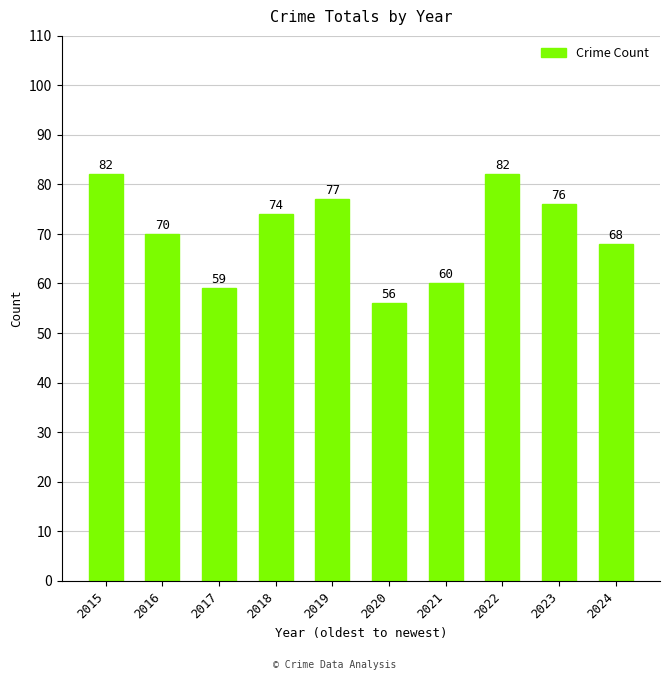

How many data points does each series have?

10